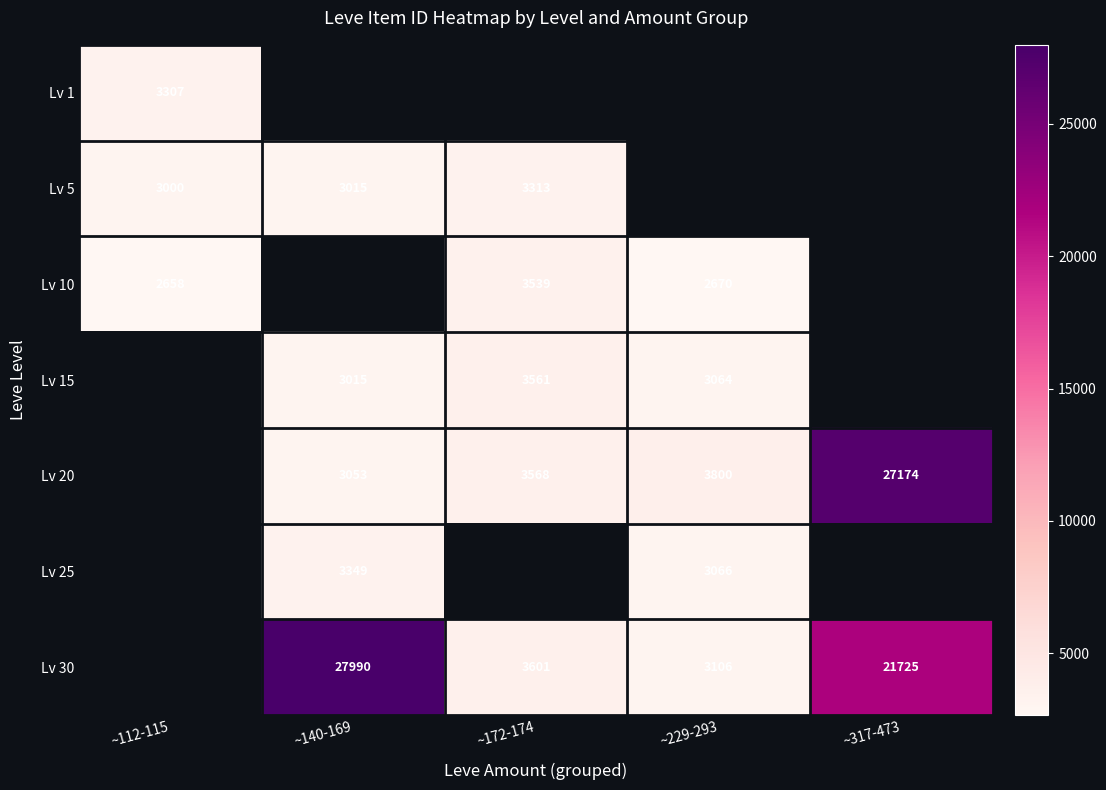

True or false: Lv 5 has a value of 4928.7 at ~112-115.

False